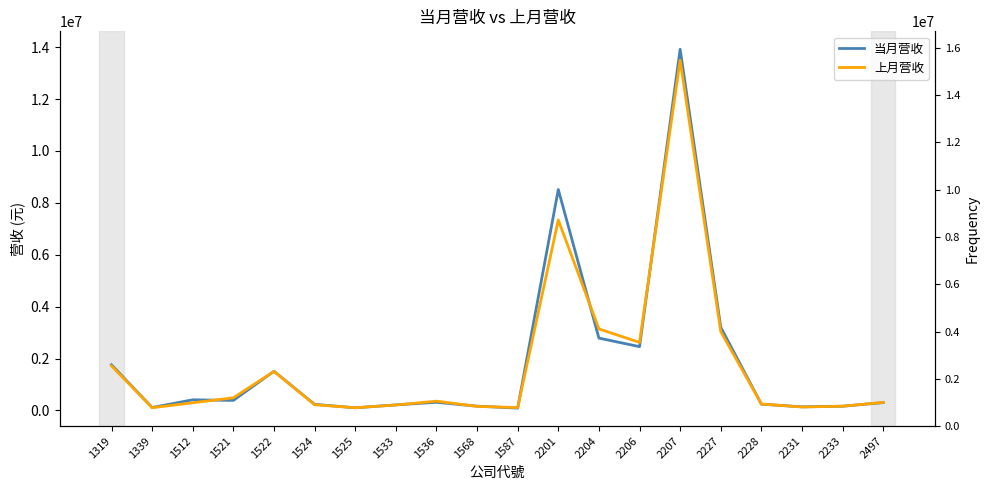

At which category is the sum across all series the highest?

2207